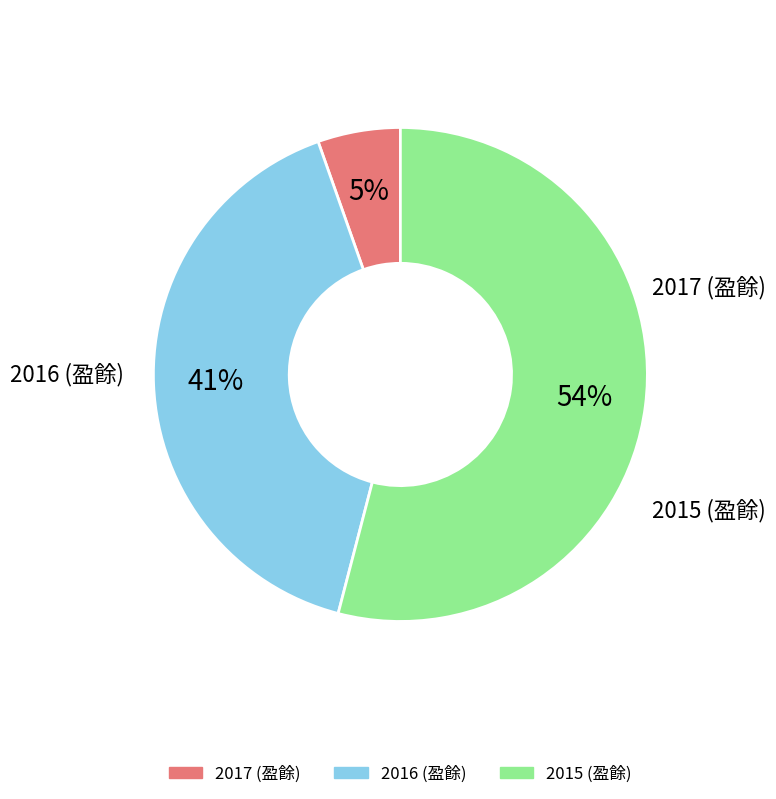

Does any single category account for the majority?

Yes